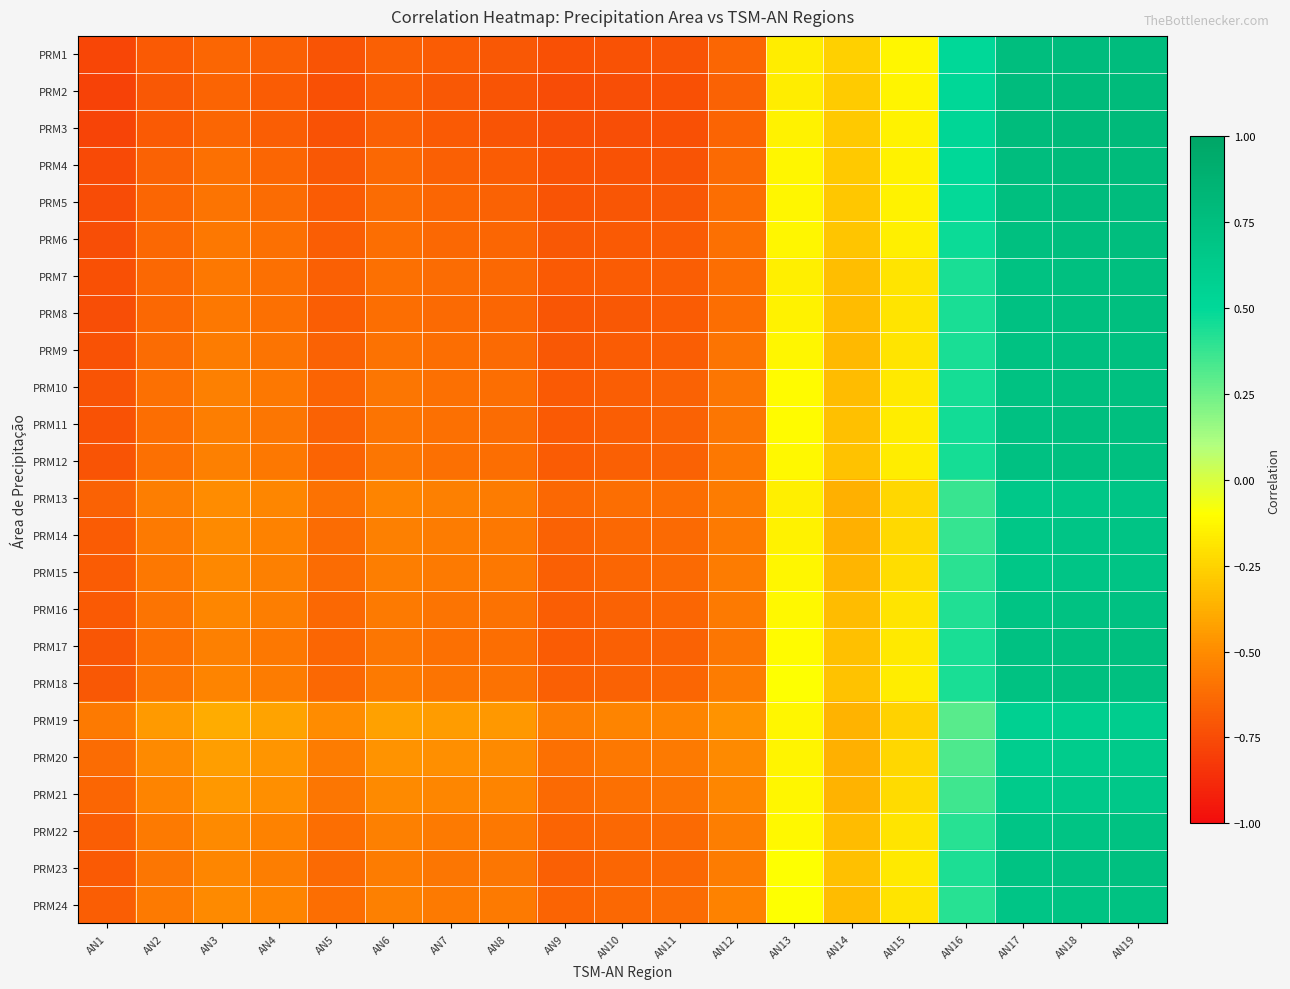

At AN17, list the series in order from smallest to largest.

PRM19, PRM20, PRM21, PRM13, PRM14, PRM15, PRM22, PRM24, PRM16, PRM23, PRM9, PRM10, PRM18, PRM7, PRM12, PRM17, PRM8, PRM11, PRM6, PRM5, PRM1, PRM4, PRM2, PRM3